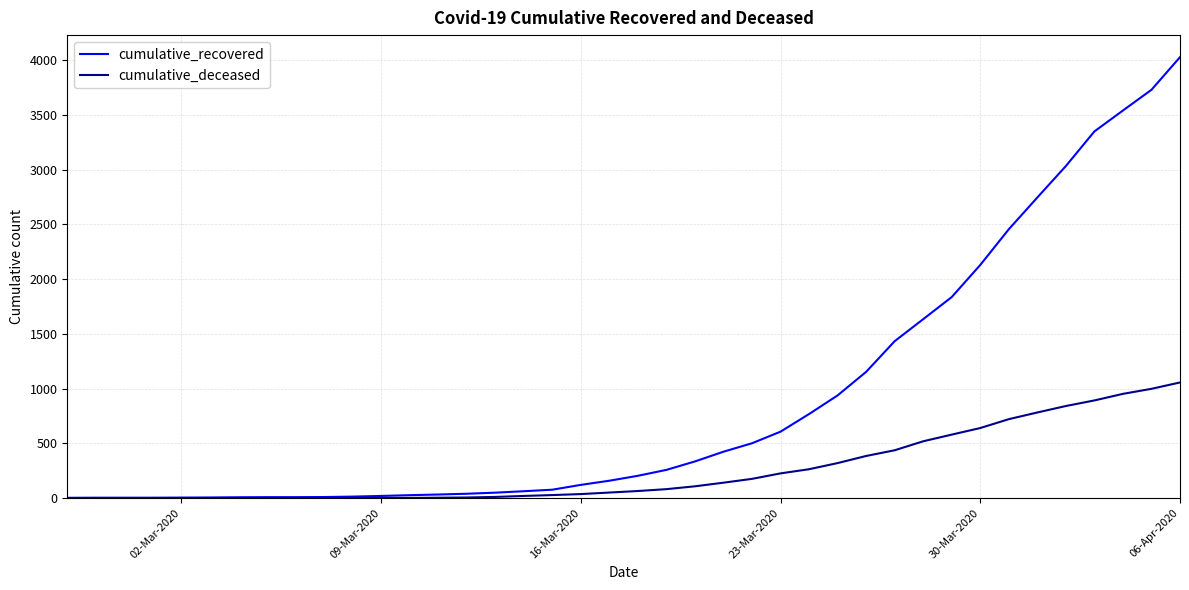

Which series has the largest range (max minus min)?

cumulative_recovered